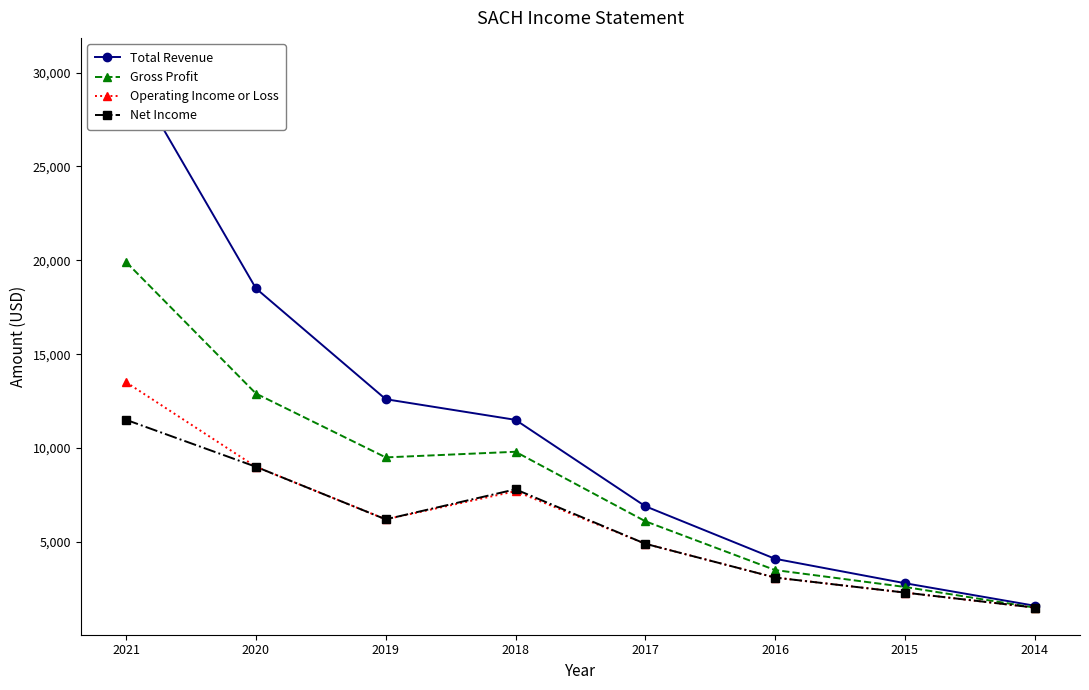

Which series has the largest total across all categories?

Total Revenue